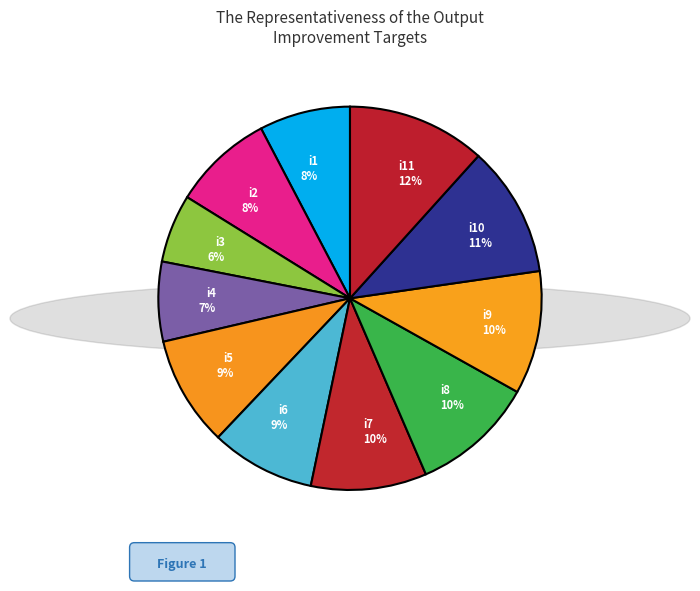

To the nearest percent, what percentage of the pie is i4 7%?

7%